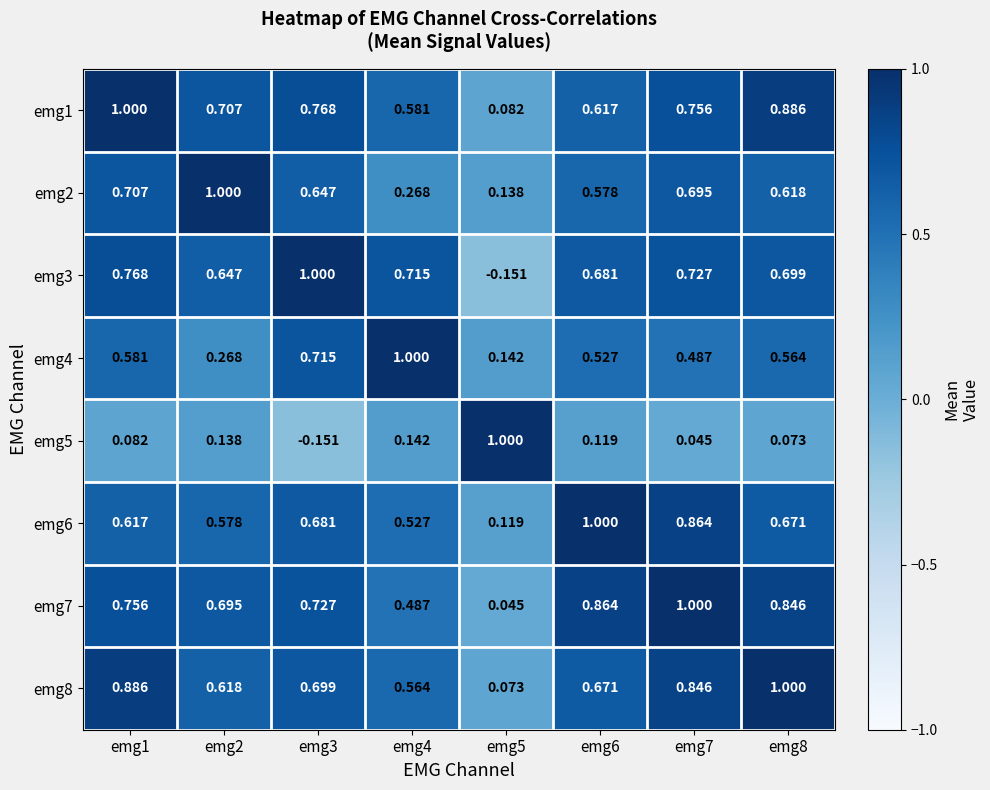

Is the value of emg5 at emg6 greater than the value of emg8 at emg6?

No